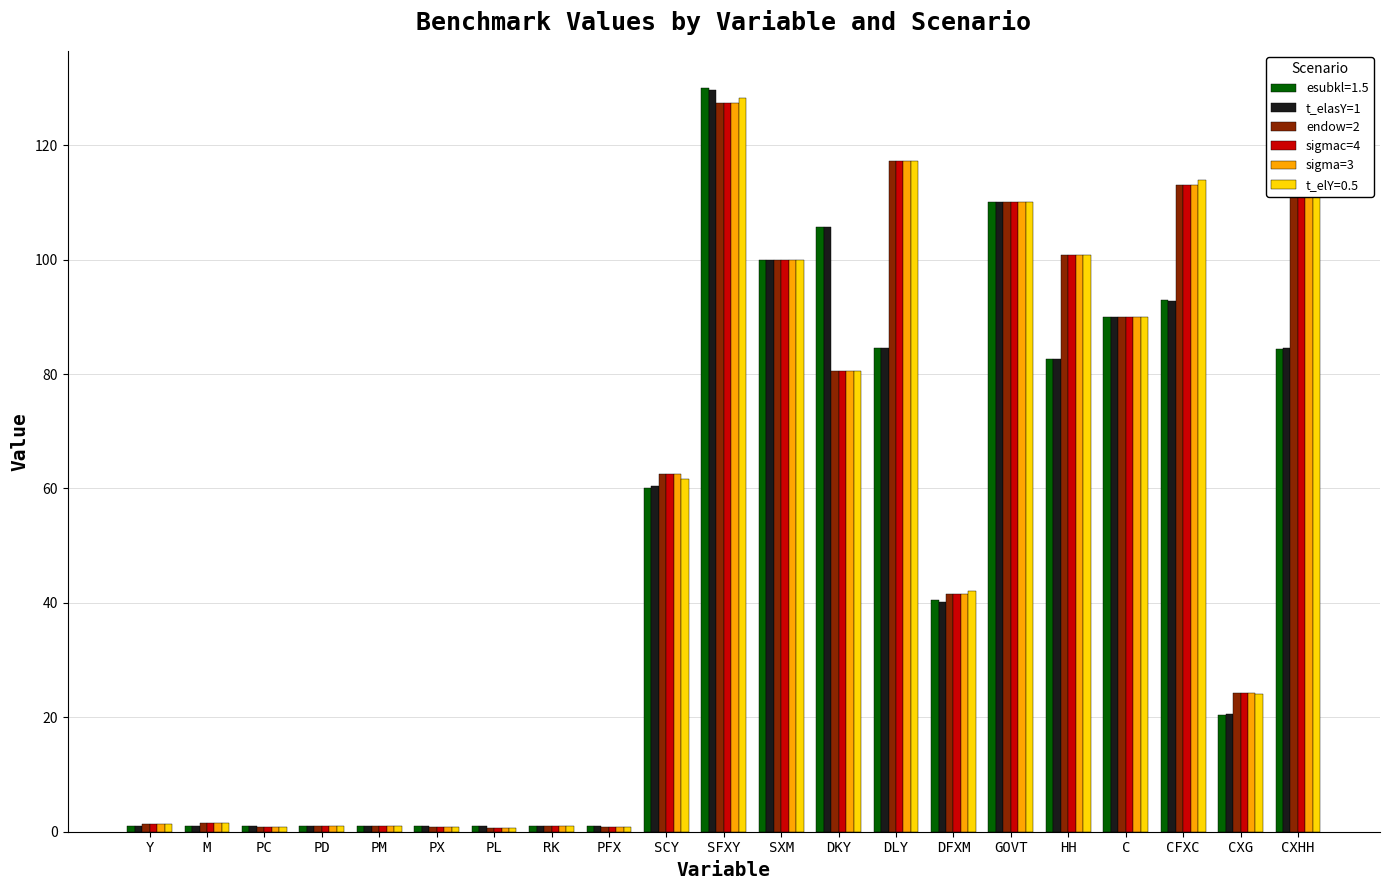

Where does the endow=2 series first go above 41?

SCY